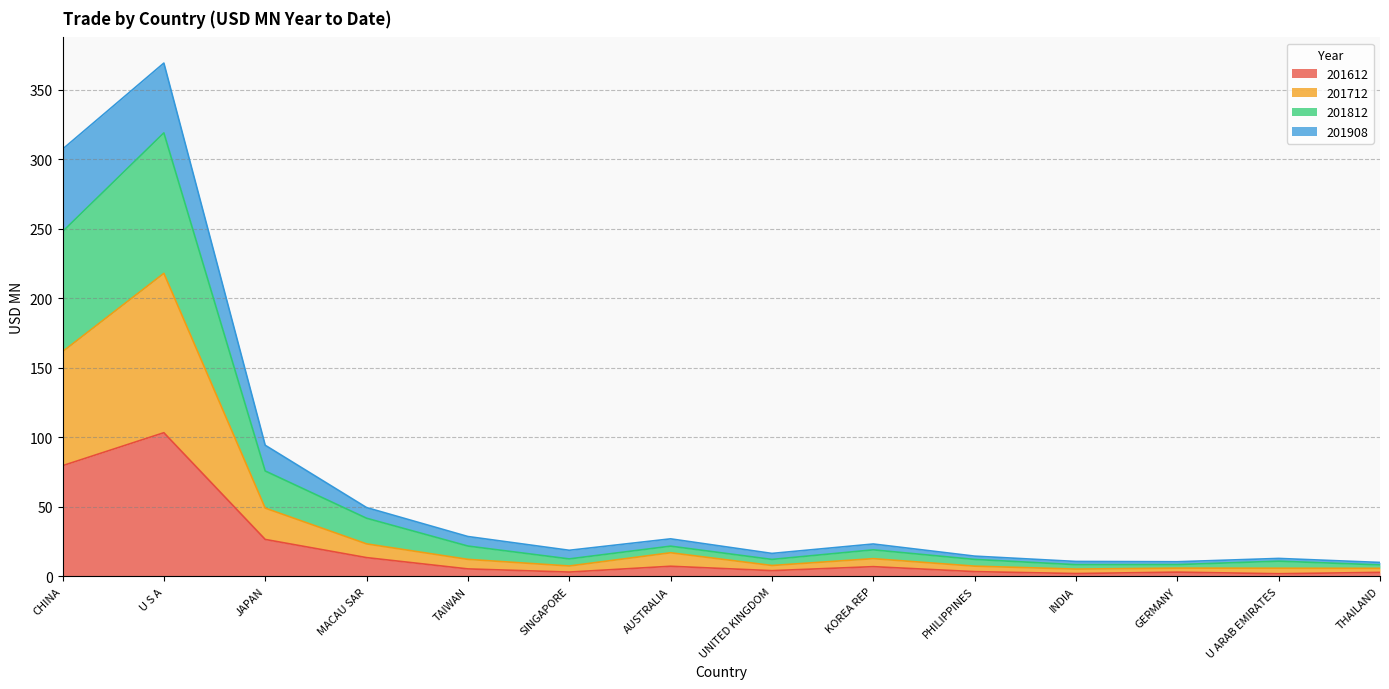

Where does the 201712 series first go above 12?

CHINA